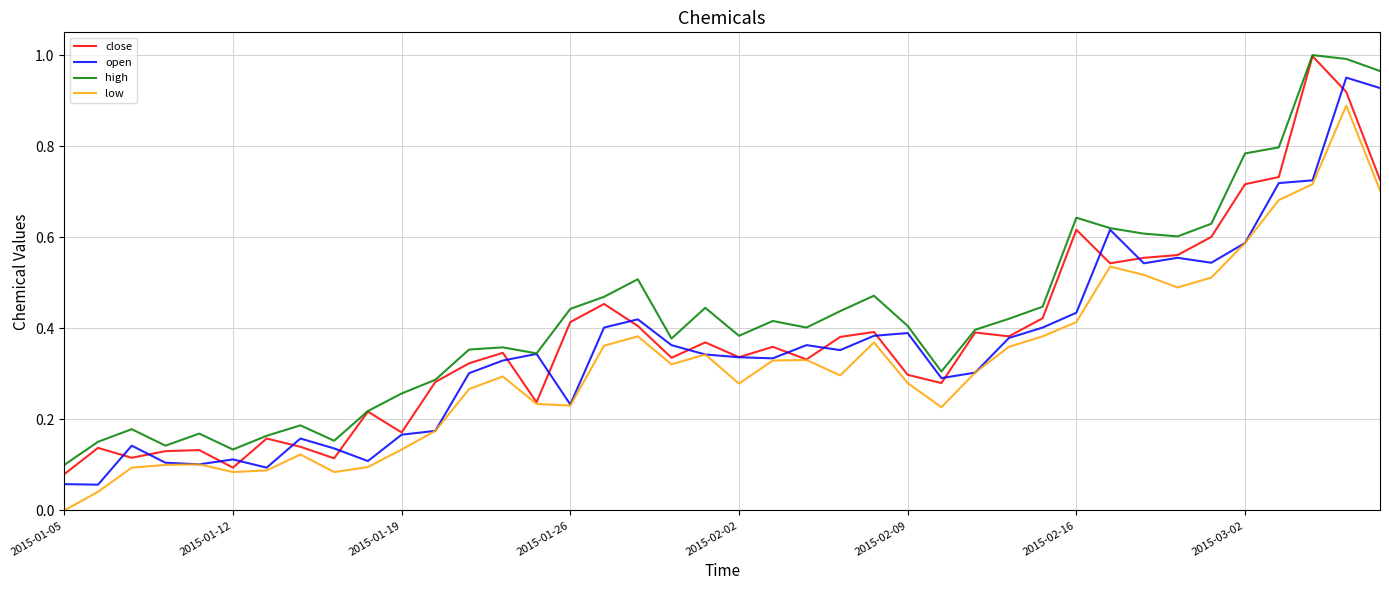

Which series has the largest total across all categories?

high